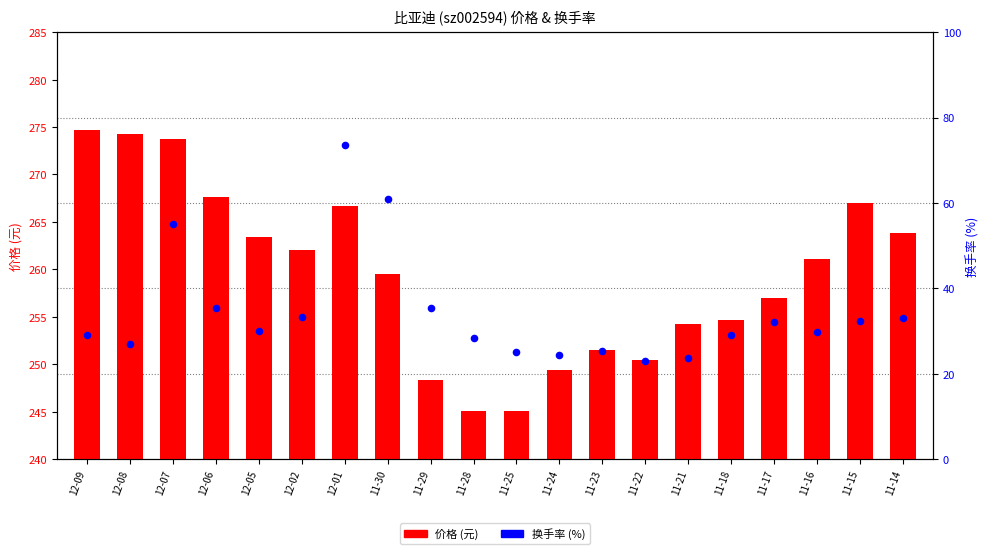

At which category is the sum across all series the highest?

12-01